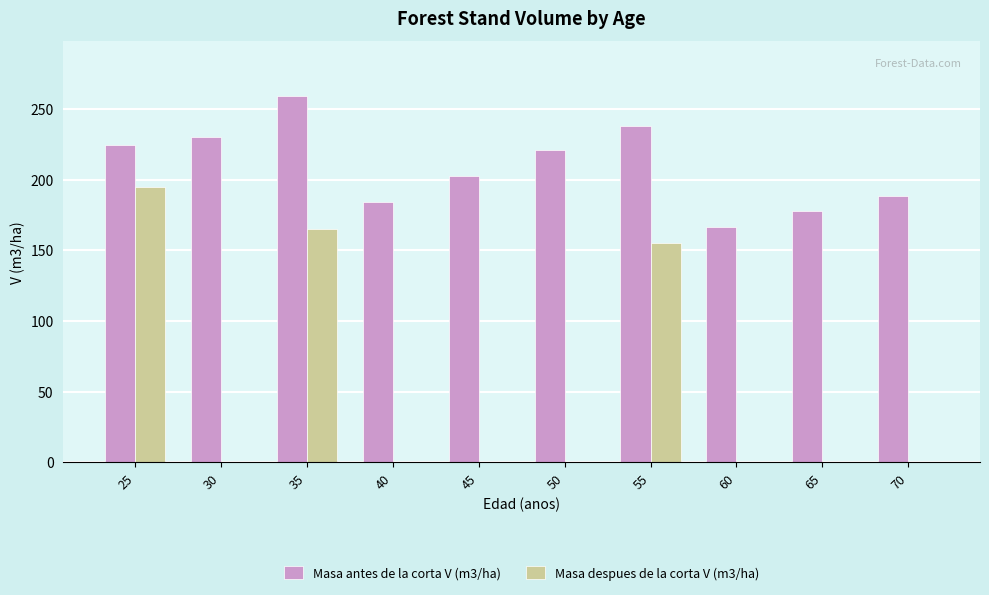

Which series has the largest total across all categories?

Masa antes de la corta V (m3/ha)